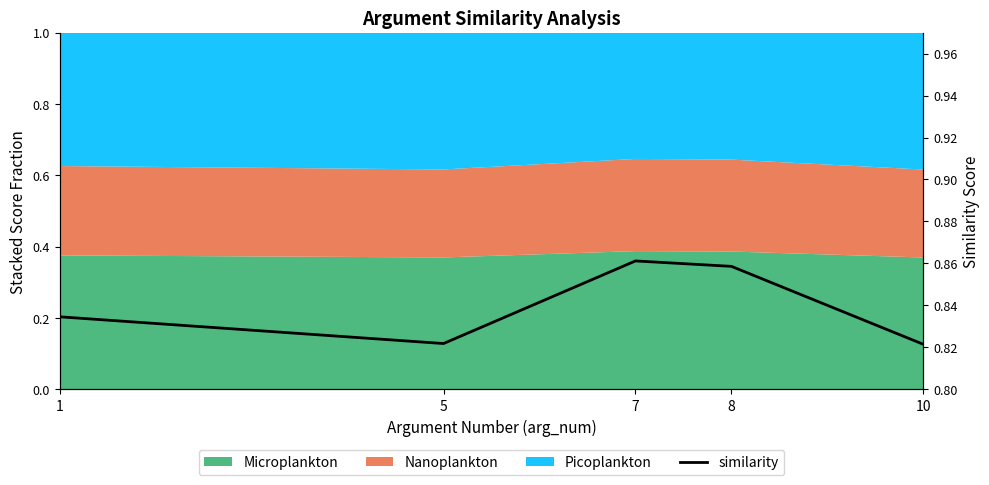

How many interior local peaks (higher than both neighbors) does the data have?

1